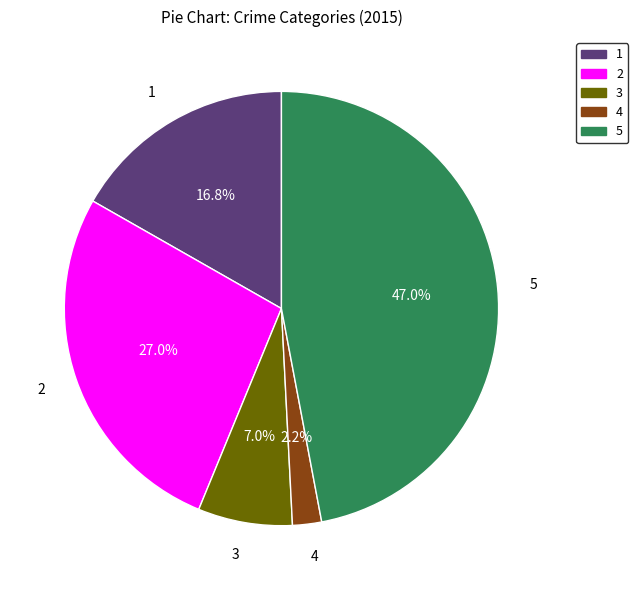

Does any single category account for the majority?

No